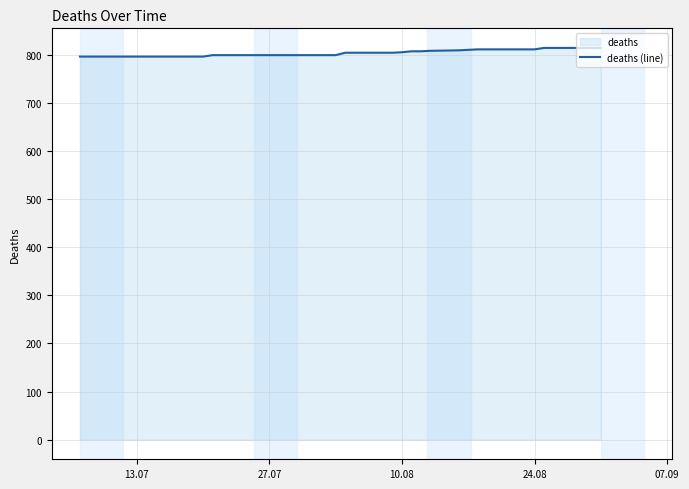

Reading right to left, extract all data points from this chart.

814	814	814	814	814	811	811	811	811	811	810	809	808	807	807	805	804	804	804	804	799	799	799	799	799	799	799	799	799	799	796	796	796	796	796	796	796	796	796	796